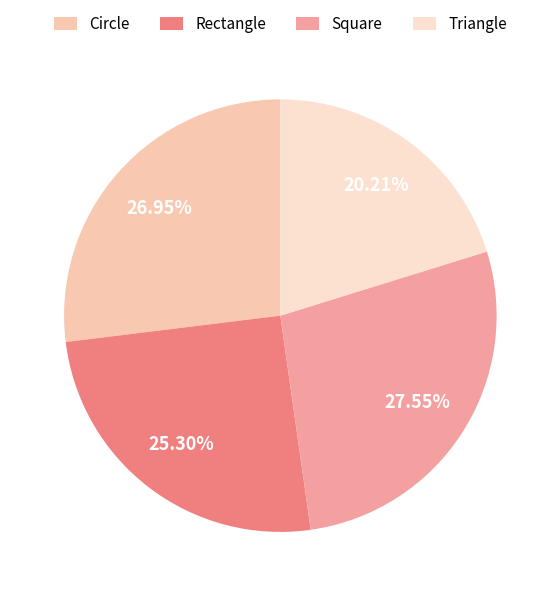

Is there a majority slice in this chart?

No